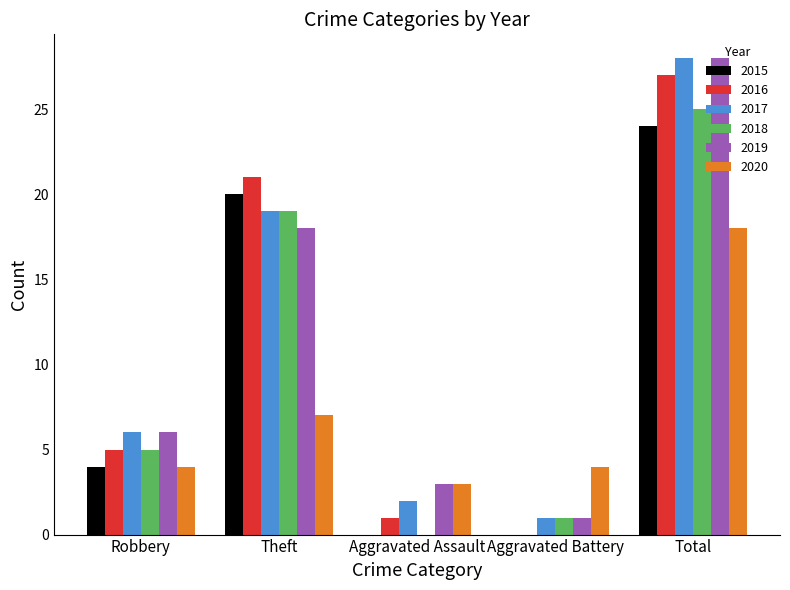

At which label does 2017 reach its peak?

Total